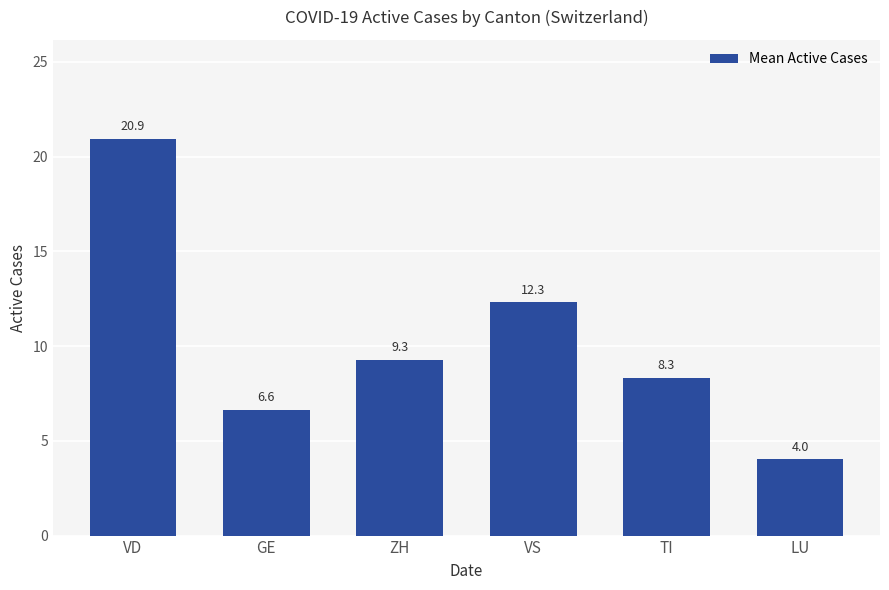

Between TI and ZH, which is larger?

ZH